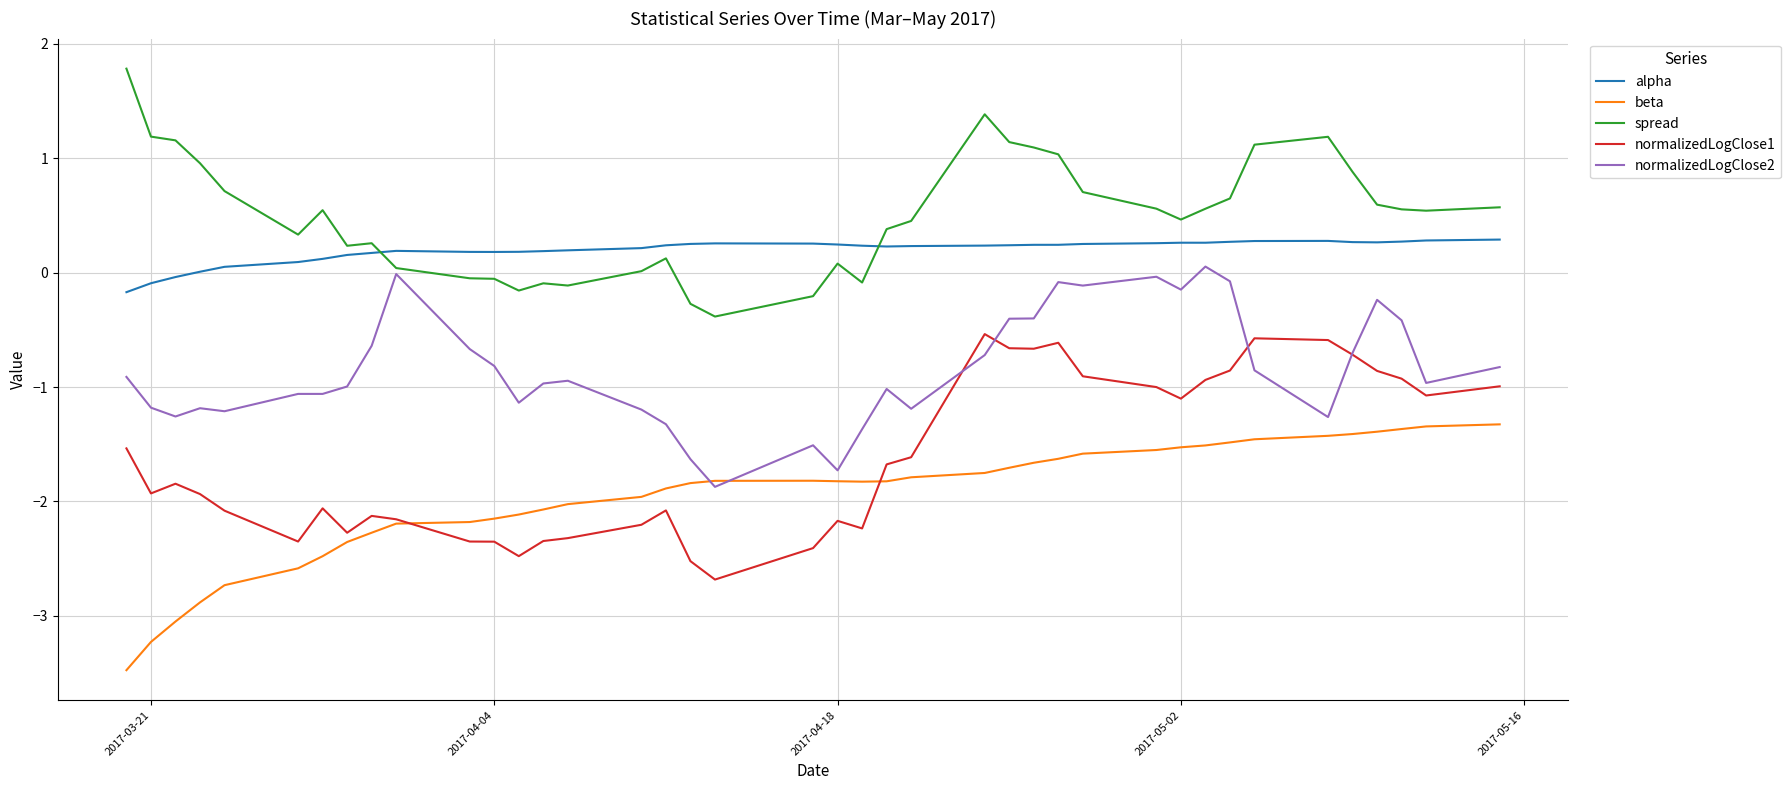

Which series has the largest total across all categories?

spread